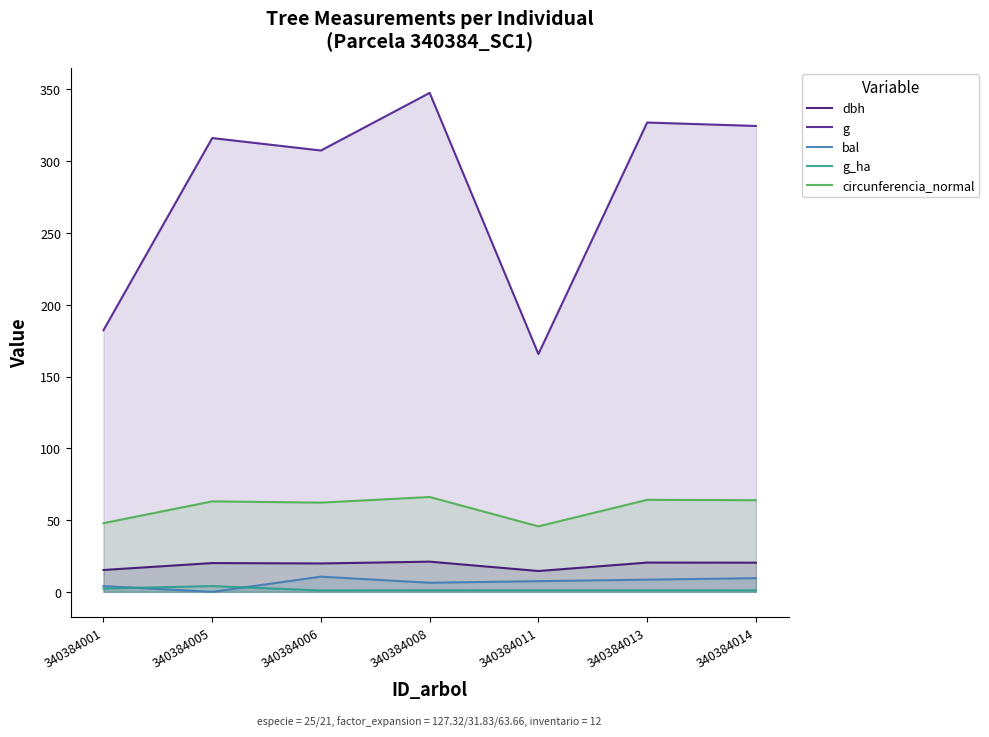

Reading left to right, extract all data points from this chart.

dbh: 340384001=15.2	340384005=20.1	340384006=19.8	340384008=21.0	340384011=14.5	340384013=20.4	340384014=20.3
g: 340384001=182.3	340384005=316.1	340384006=307.5	340384008=347.6	340384011=165.7	340384013=327.0	340384014=324.6
bal: 340384001=4.0	340384005=0.0	340384006=10.6	340384008=6.3	340384011=7.5	340384013=8.5	340384014=9.6
g_ha: 340384001=2.3	340384005=4.0	340384006=1.0	340384008=1.1	340384011=1.1	340384013=1.0	340384014=1.0
circunferencia_normal: 340384001=47.9	340384005=63.0	340384006=62.2	340384008=66.1	340384011=45.6	340384013=64.1	340384014=63.9